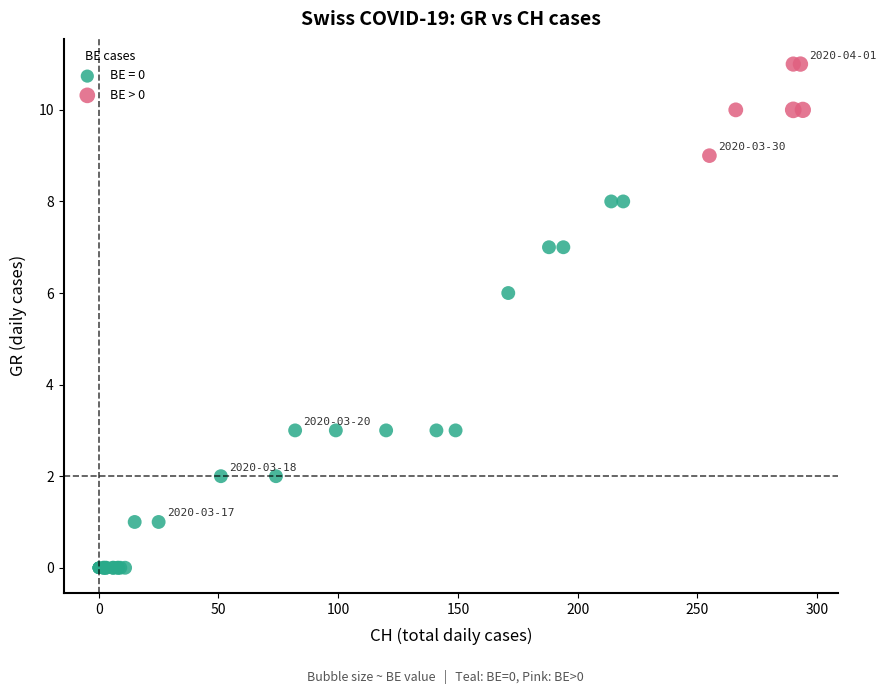

Which series contains the highest Y value?

BE > 0